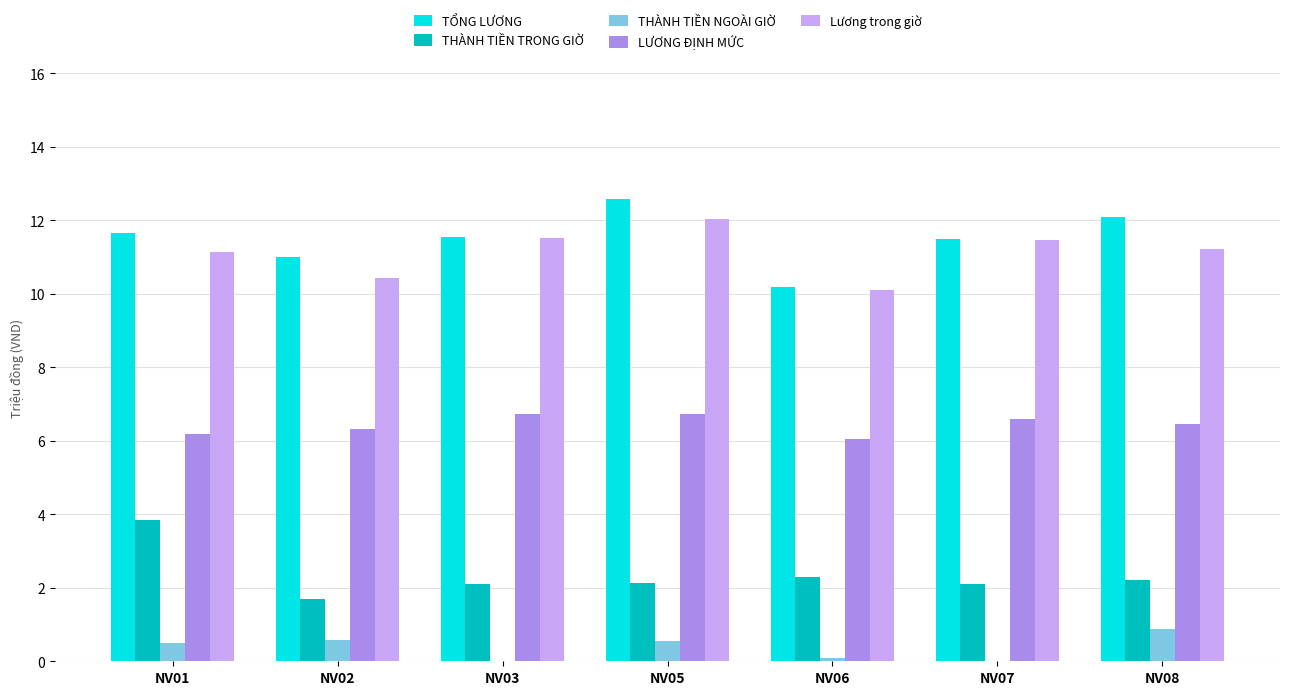

Between NV06 and NV08, which series saw the biggest shift?

TỔNG LƯƠNG